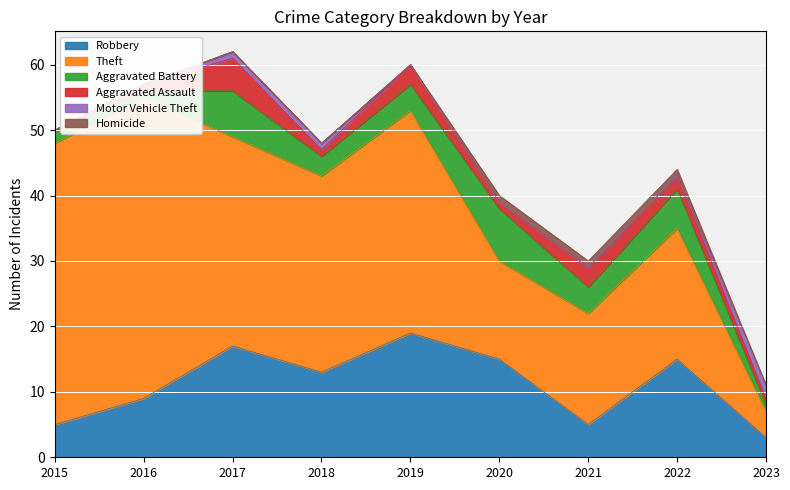

Does the chart display data point markers on the line(s)?

No